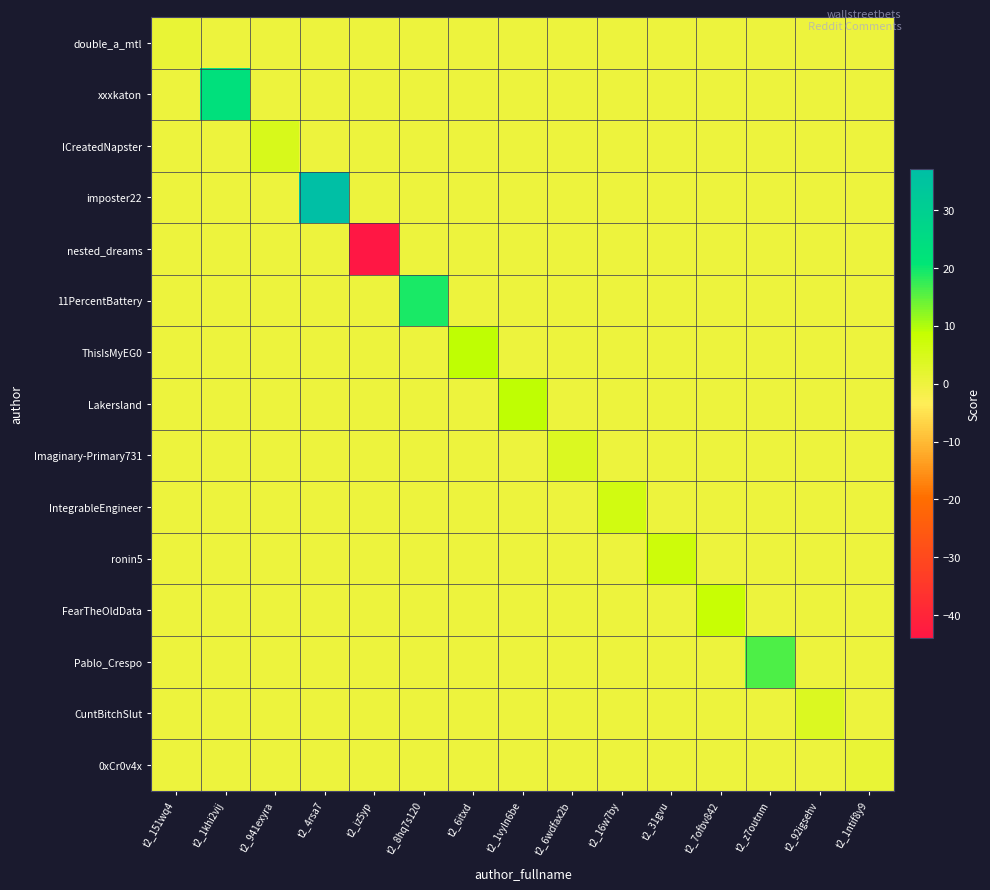

How many data points does each series have?

15